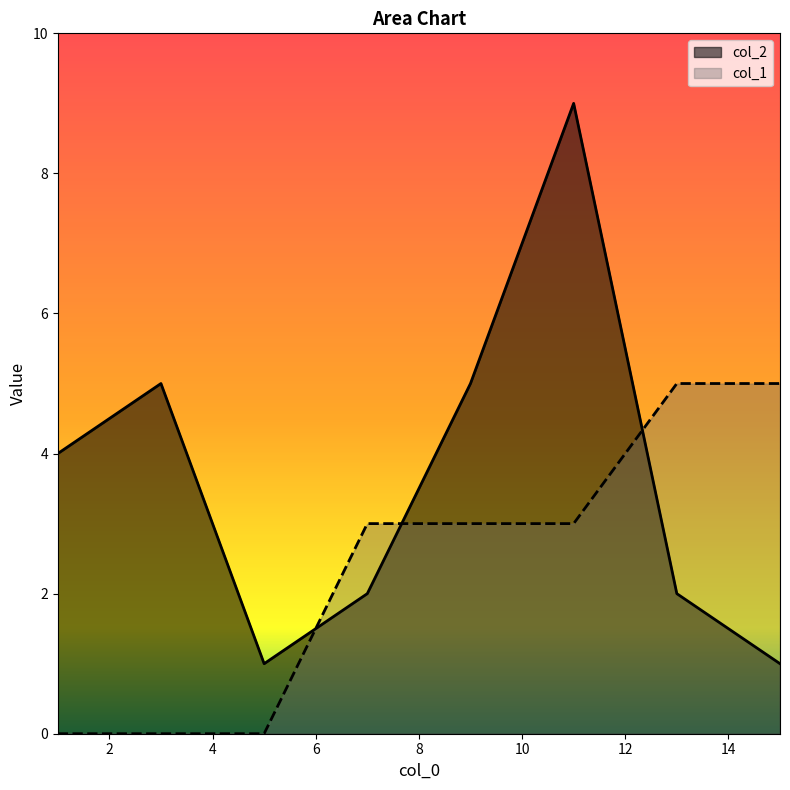

At how many categories does at least one series exceed 5?

1